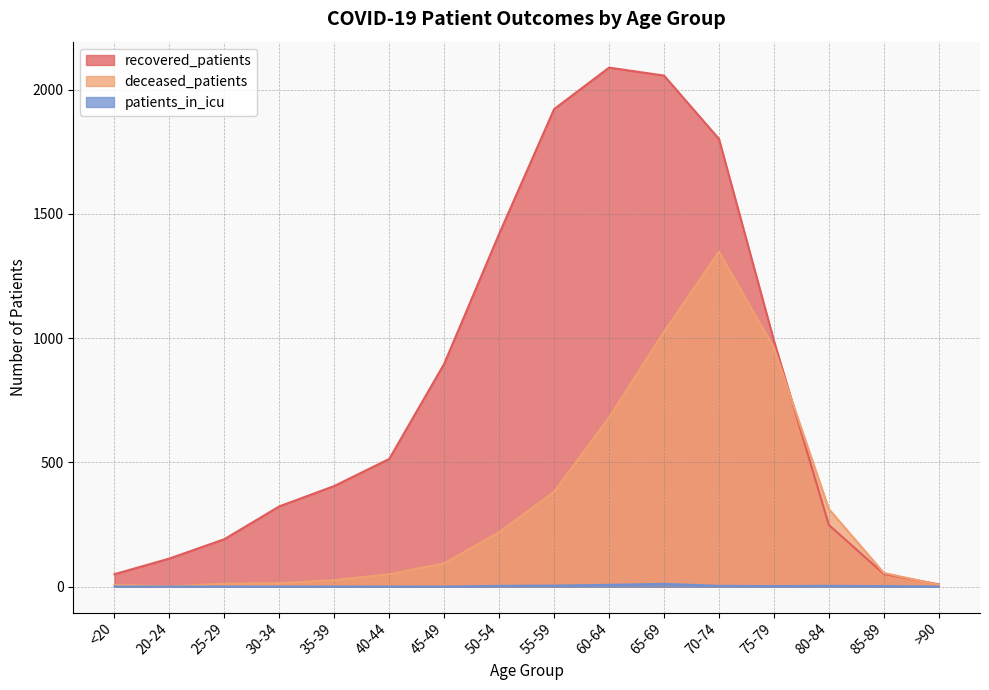

List the series in order of their overall mean, highest first.

recovered_patients, deceased_patients, patients_in_icu